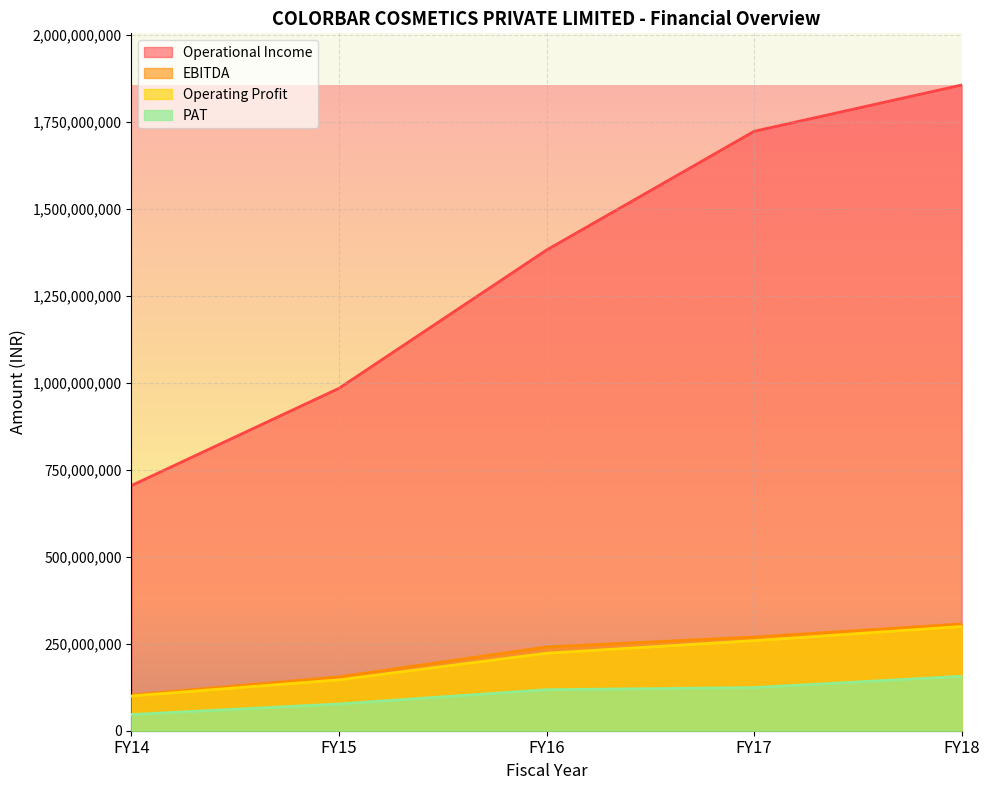

Count the EBITDA values in the range 154921480 to 269437800.

3